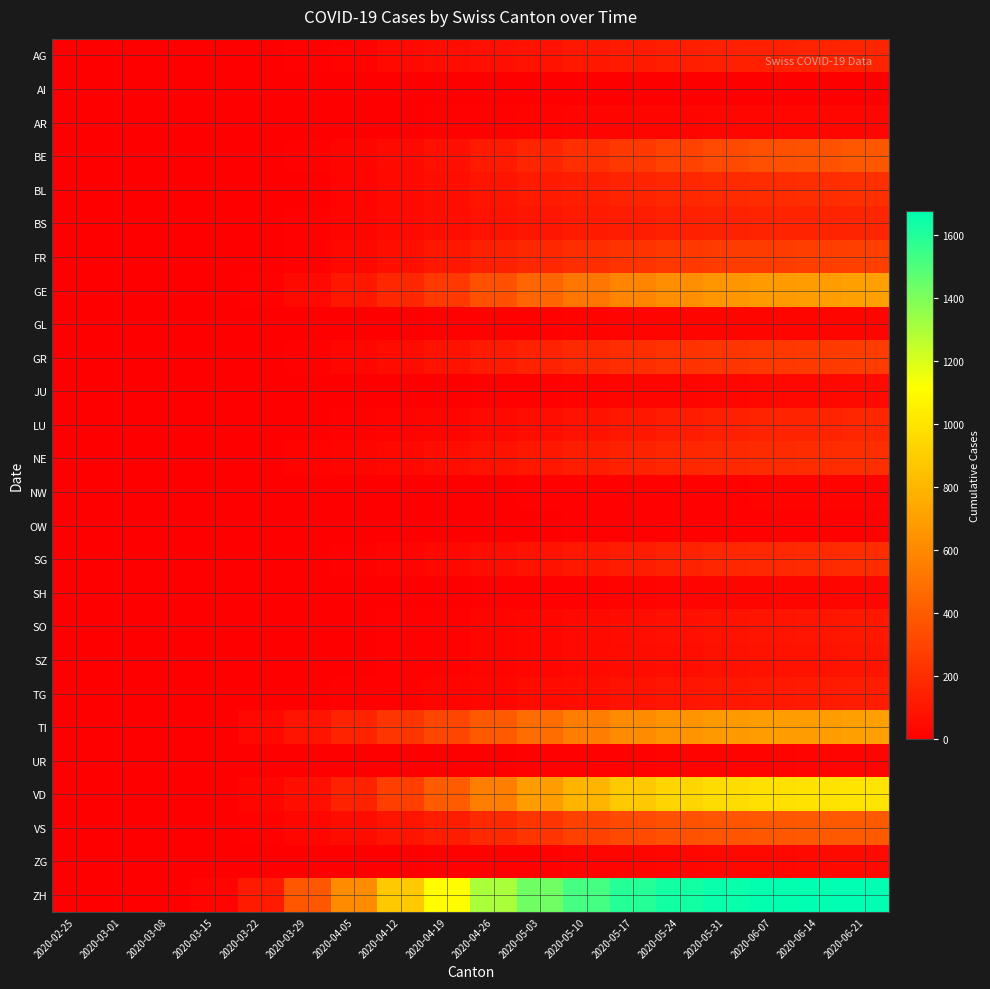

At which category is the sum across all series the highest?

2020-06-21